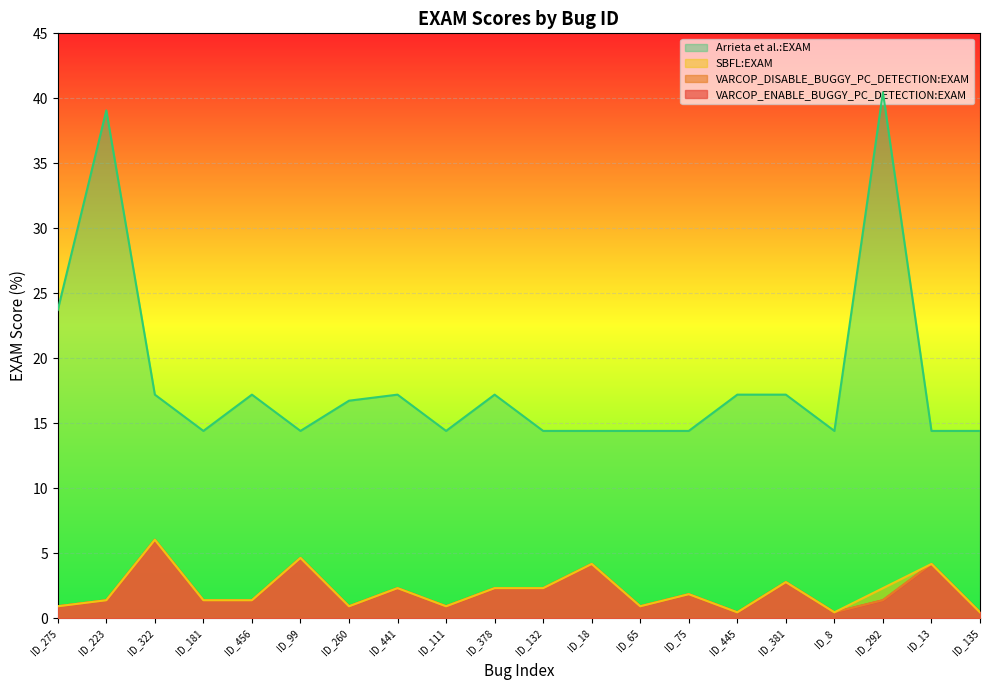

What are all the series names shown in the legend?

VARCOP_ENABLE_BUGGY_PC_DETECTION:EXAM, VARCOP_DISABLE_BUGGY_PC_DETECTION:EXAM, SBFL:EXAM, Arrieta et al.:EXAM